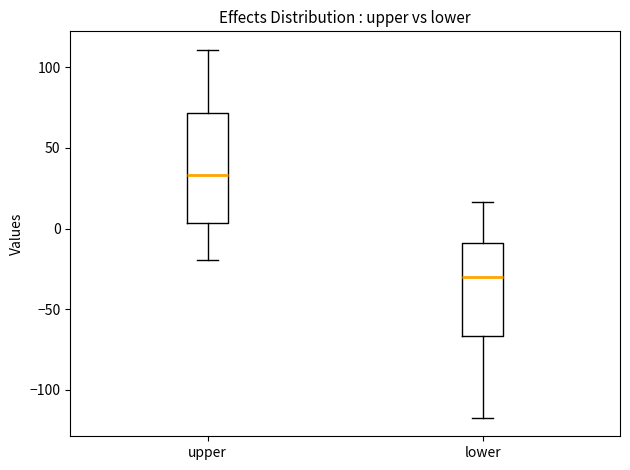

Reading left to right, transcribe this box plot: for each box, give where its median line is, the range the box spans, and where its two whiskers end, as read against the y-axis. The values are not printed on the chart, so give them approximately, as read against the axis.

upper: median 35, box 5 to 70, whiskers -20 to 110
lower: median -30, box -65 to -10, whiskers -115 to 15